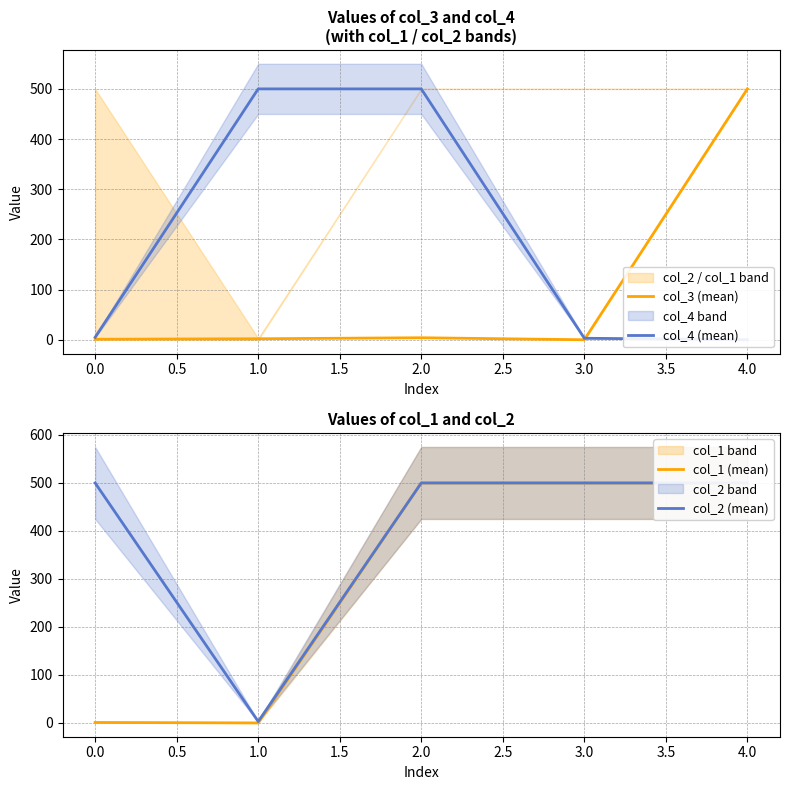

Which series changed the most between 2.0 and 3.0?

col_4 (mean)